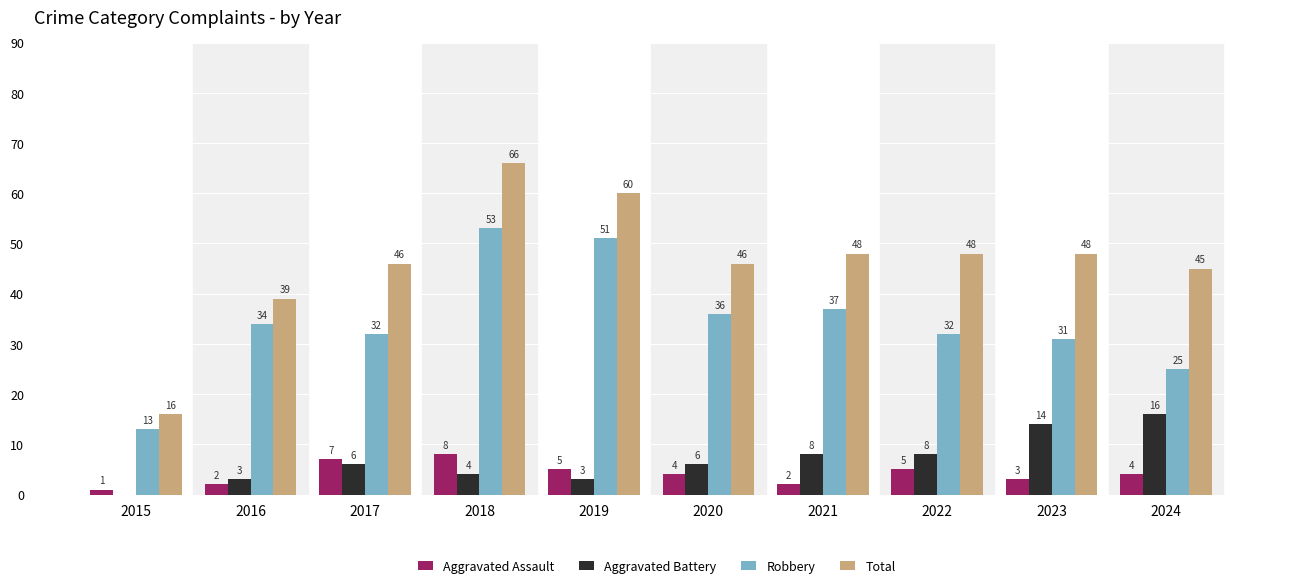

The value of Aggravated Battery at 2023 is 7. True or false?

False